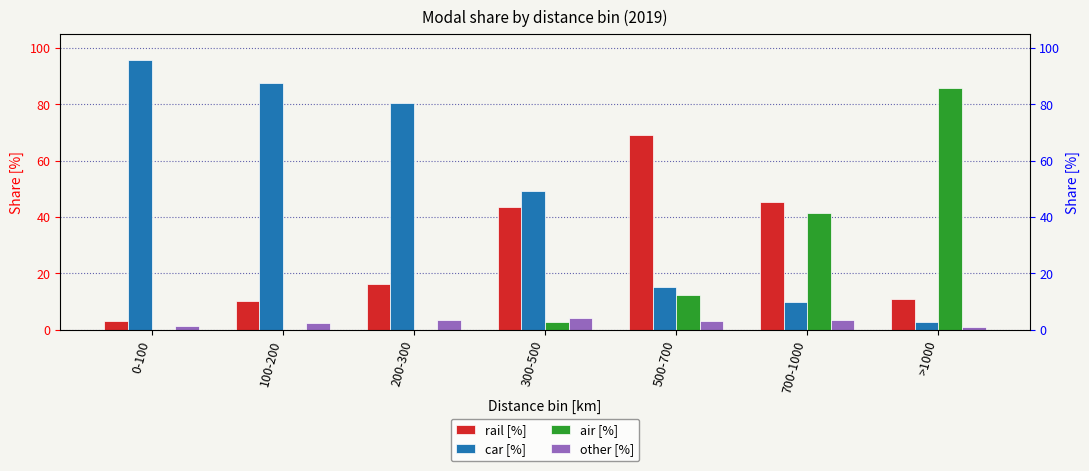

What is the difference between the second highest and second lowest values in the rail [%] series?

35.1